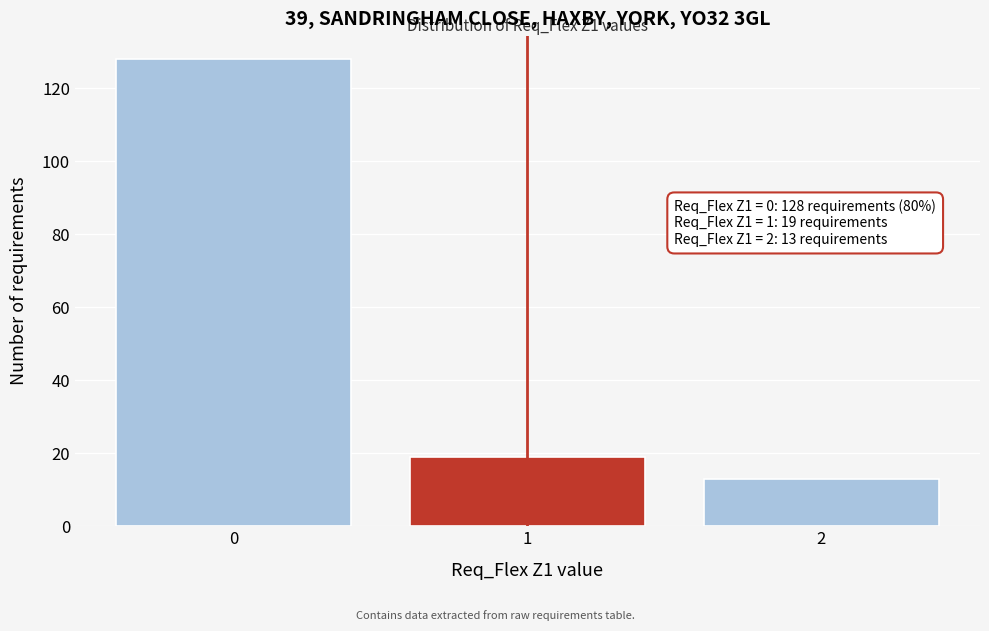

Reading left to right, what are all the values shown in this chart?

128	19	13